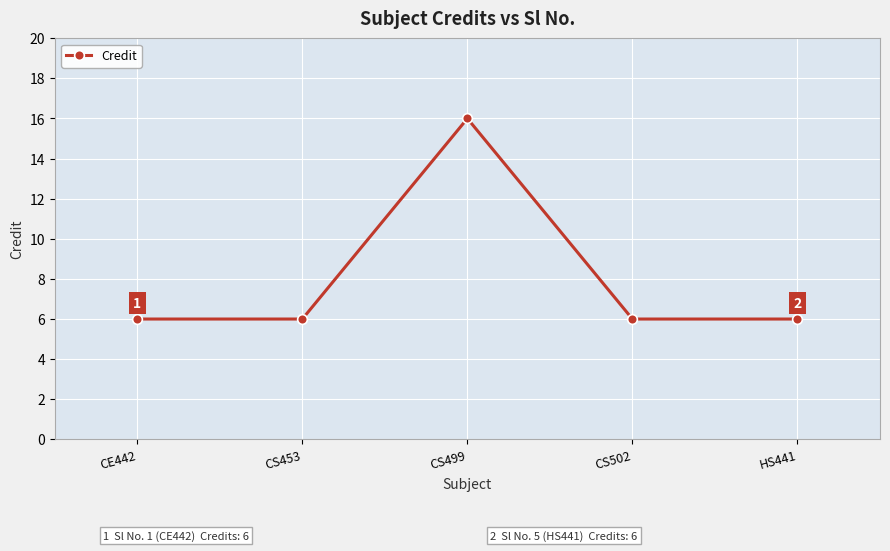

What is the difference between the maximum and second lowest values?

10